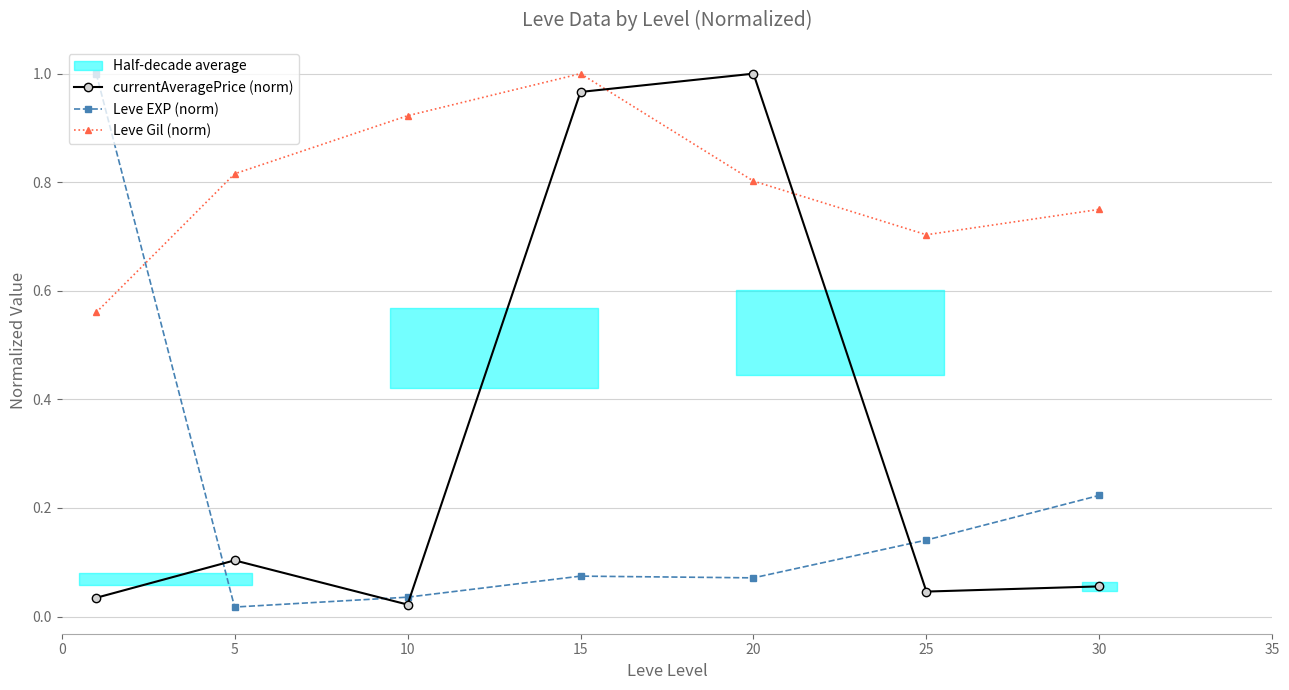

Where is the first local maximum for Leve Gil (norm)?

15